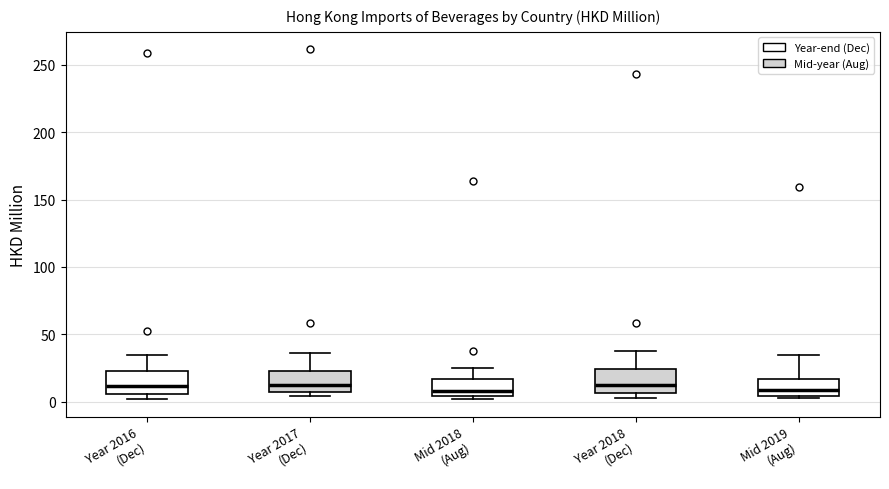

Where does the upper whisker of the box for Mid 2019 (Aug) end on the y-axis? The values are not printed on the chart, so give them approximately, as read against the axis.

35